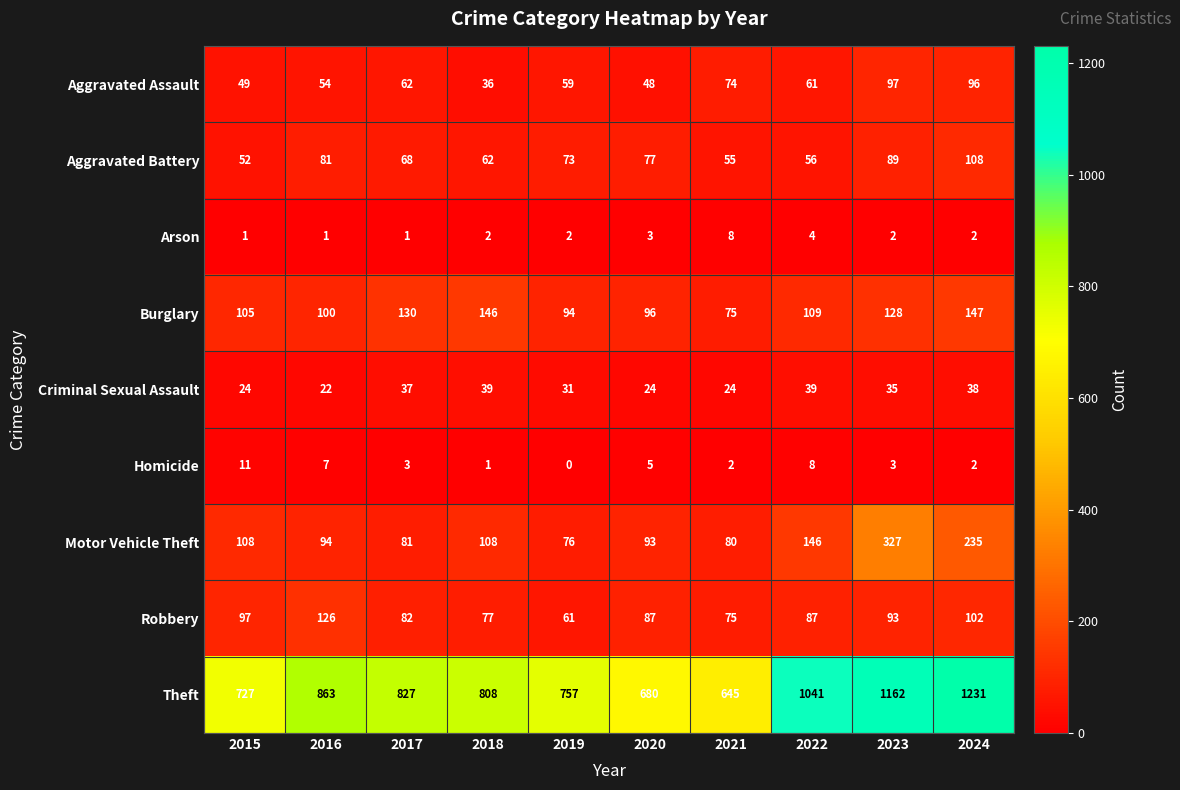

What is the sum of the Criminal Sexual Assault values at 2022 and 2021?

63